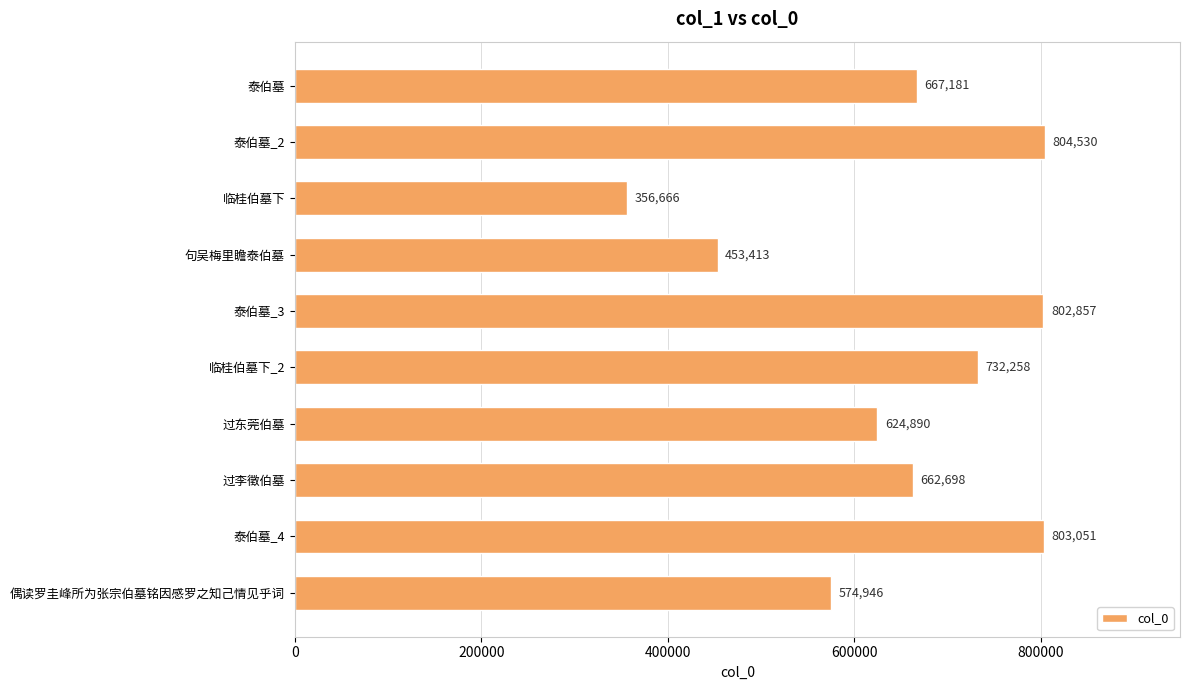

List the labels in order of value, smallest first.

临桂伯墓下, 句吴梅里瞻泰伯墓, 偶读罗圭峰所为张宗伯墓铭因感罗之知己情见乎词, 过东莞伯墓, 过李徵伯墓, 泰伯墓, 临桂伯墓下_2, 泰伯墓_3, 泰伯墓_4, 泰伯墓_2